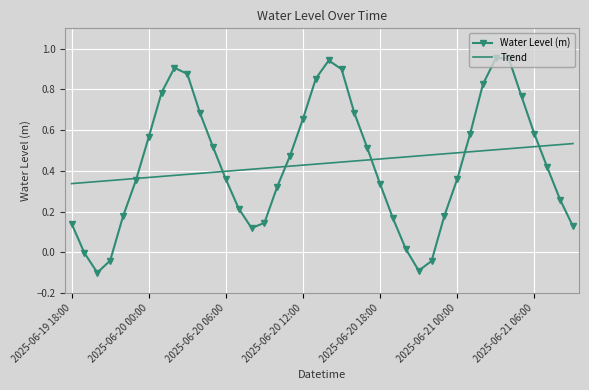

What are all the series names shown in the legend?

Water Level (m), Trend